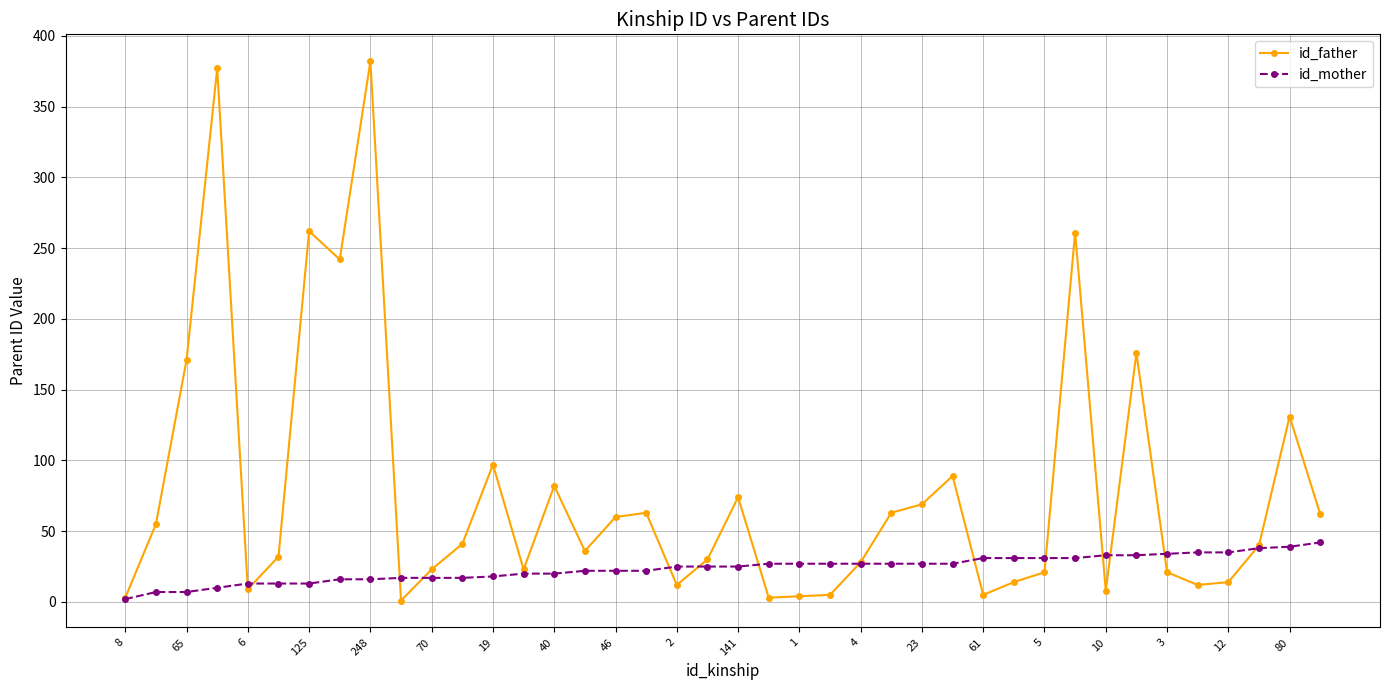

Which series has the widest spread of values?

id_father